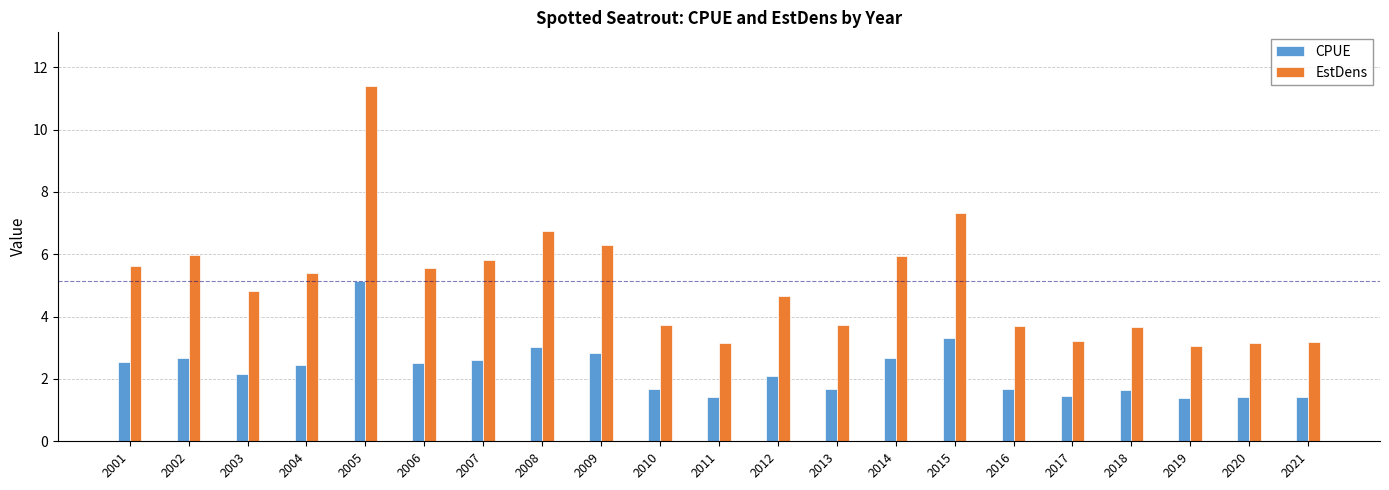

Which series has the widest spread of values?

EstDens